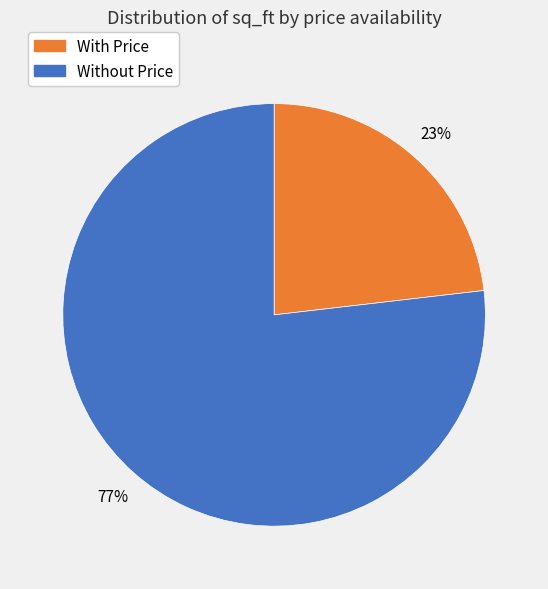

To the nearest percent, what is the difference between the largest and smallest slice percentages?

54%